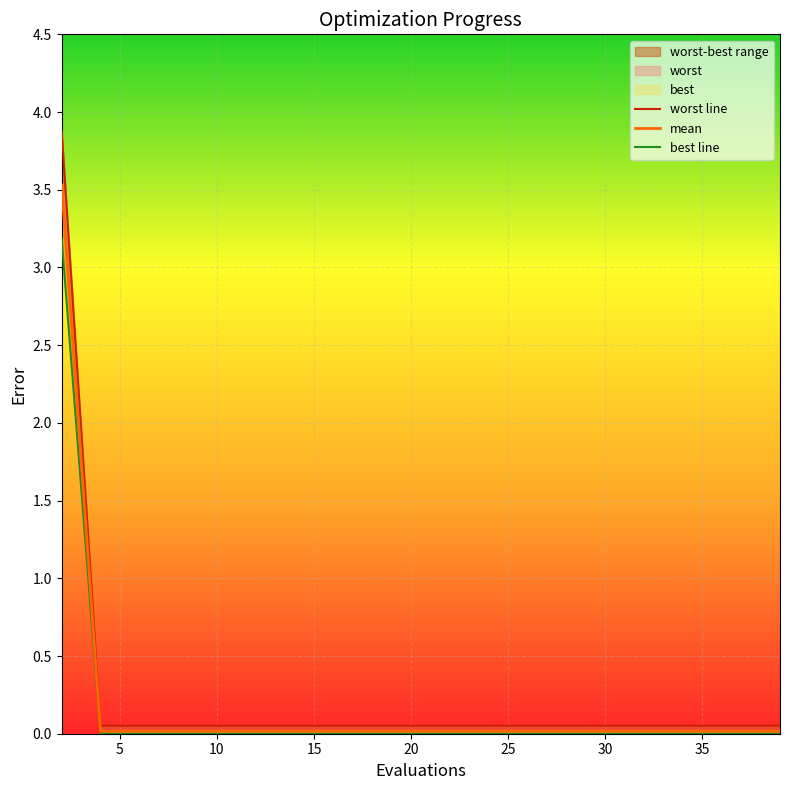

True or false: worst and mean intersect in this chart.

False